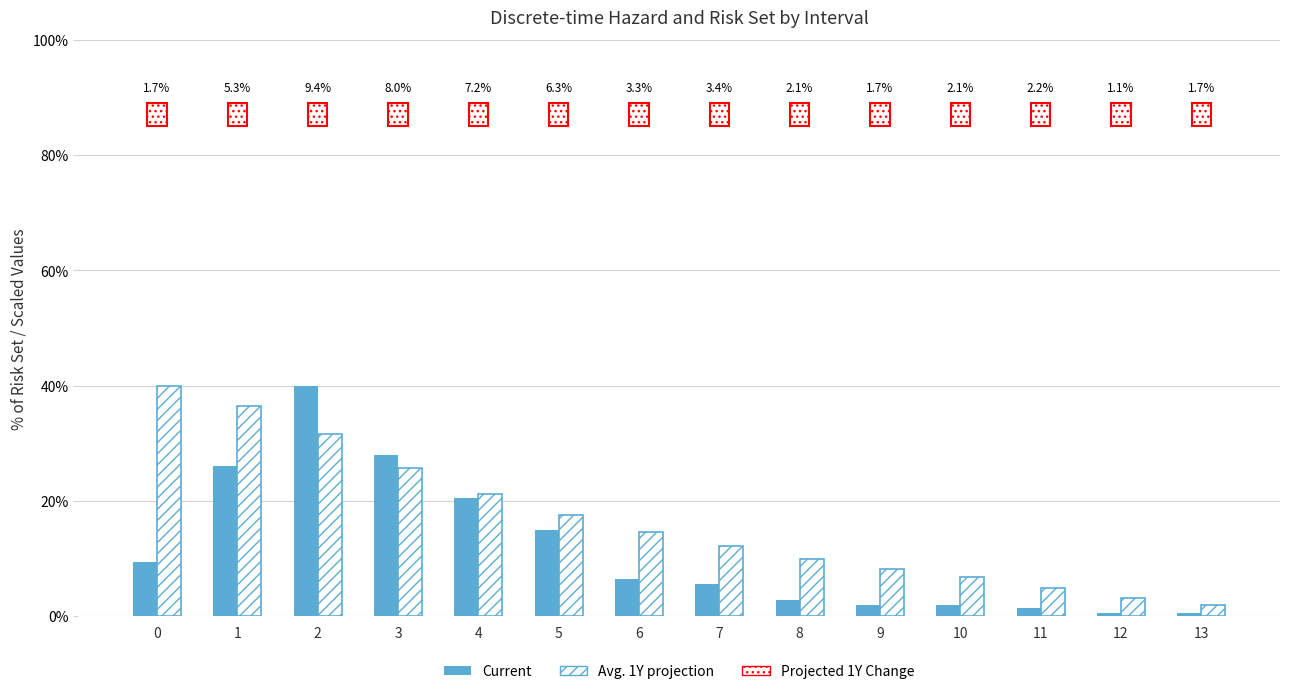

What value does the Current series have at 11?

1.4